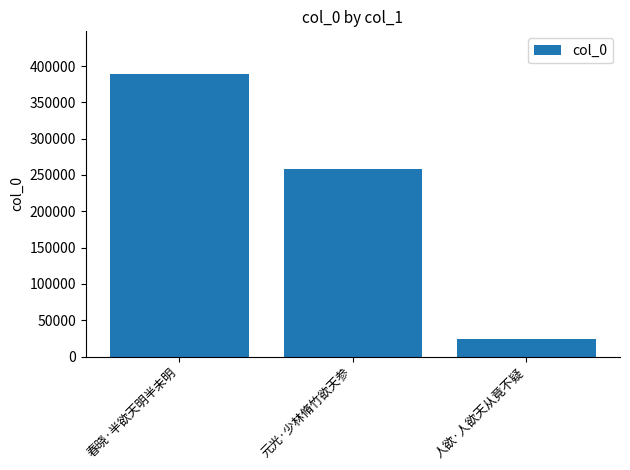

What is the minimum value shown in the chart?

23798